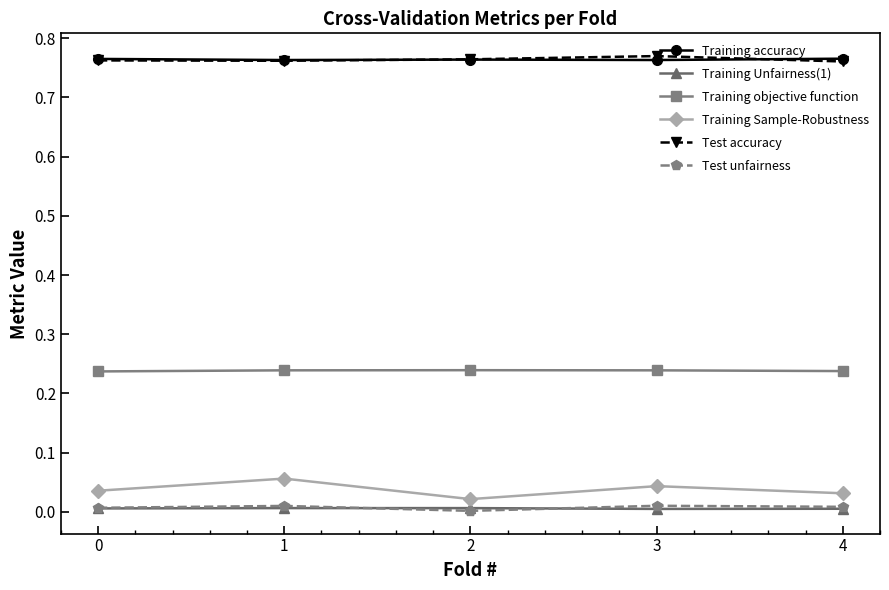

True or false: Training Sample-Robustness has a value of 0.0 at 1.

False